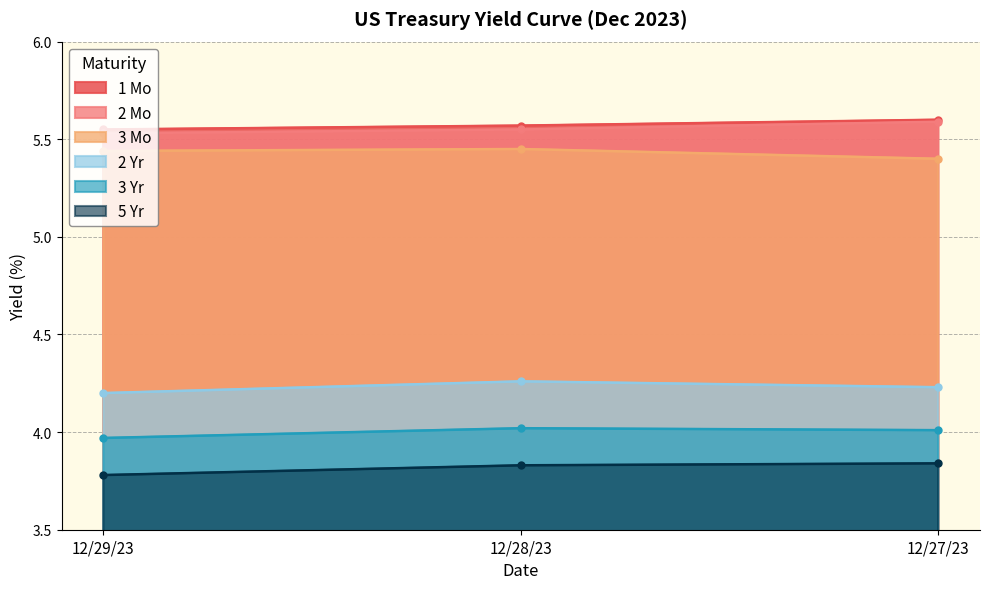

Is it true that 5 Yr equals 1.5 at 12/28/23?

False